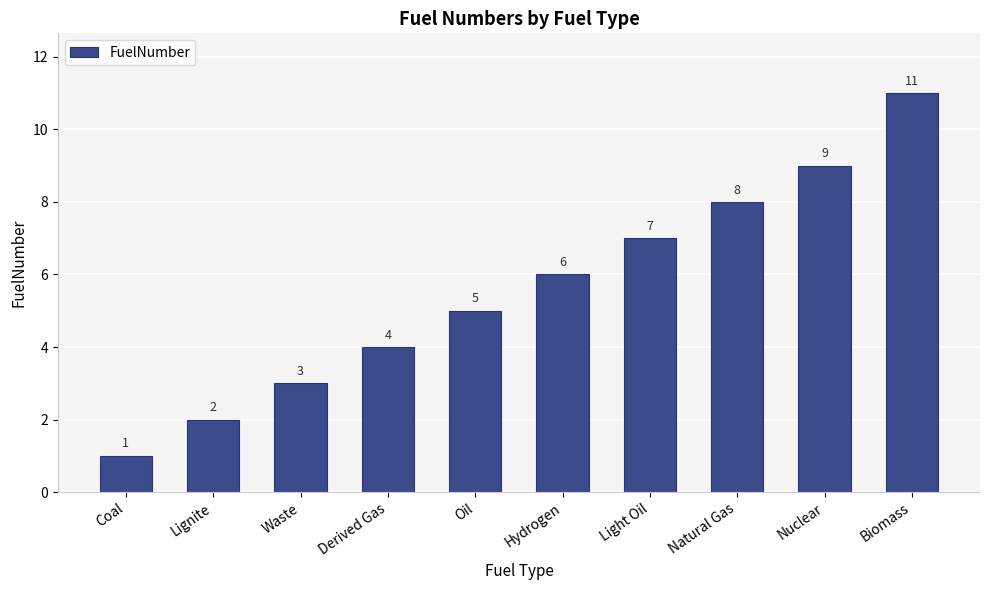

Is it true that the value at Nuclear is 9?

True